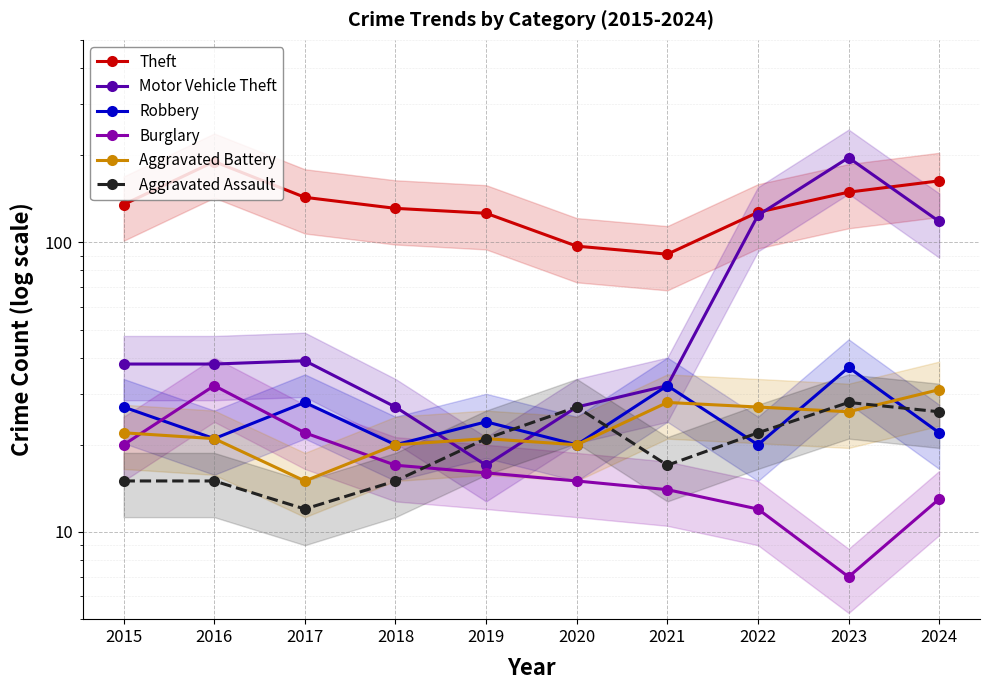

Reading left to right, what are all the values shown in this chart?

Theft: 2015=135	2016=190	2017=143	2018=131	2019=126	2020=97	2021=91	2022=127	2023=149	2024=163
Motor Vehicle Theft: 2015=38	2016=38	2017=39	2018=27	2019=17	2020=27	2021=32	2022=124	2023=196	2024=118
Robbery: 2015=27	2016=21	2017=28	2018=20	2019=24	2020=20	2021=32	2022=20	2023=37	2024=22
Burglary: 2015=20	2016=32	2017=22	2018=17	2019=16	2020=15	2021=14	2022=12	2023=7	2024=13
Aggravated Battery: 2015=22	2016=21	2017=15	2018=20	2019=21	2020=20	2021=28	2022=27	2023=26	2024=31
Aggravated Assault: 2015=15	2016=15	2017=12	2018=15	2019=21	2020=27	2021=17	2022=22	2023=28	2024=26